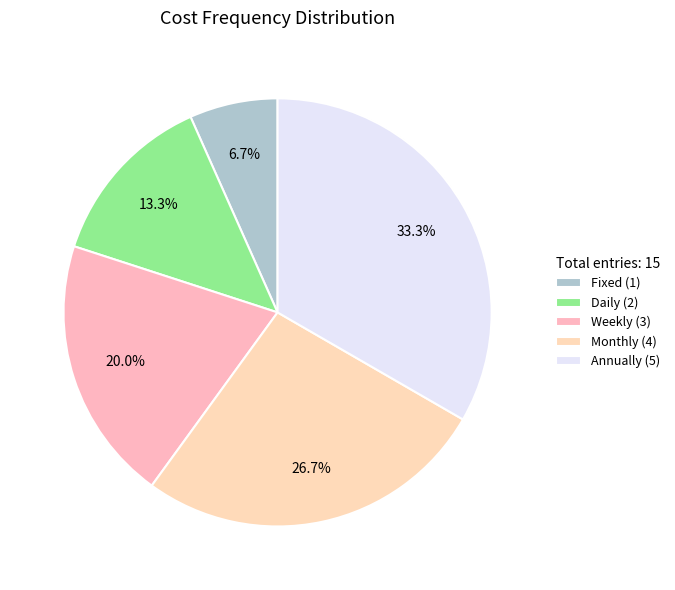

Between Fixed and Annually, which is larger?

Annually